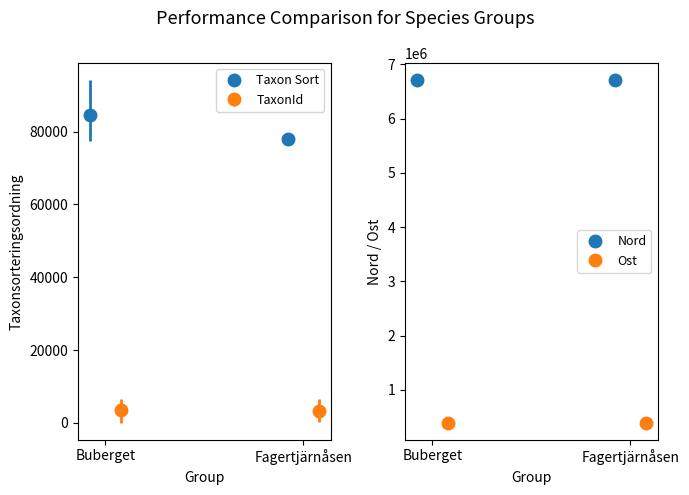

Does the chart contain any negative values?

No